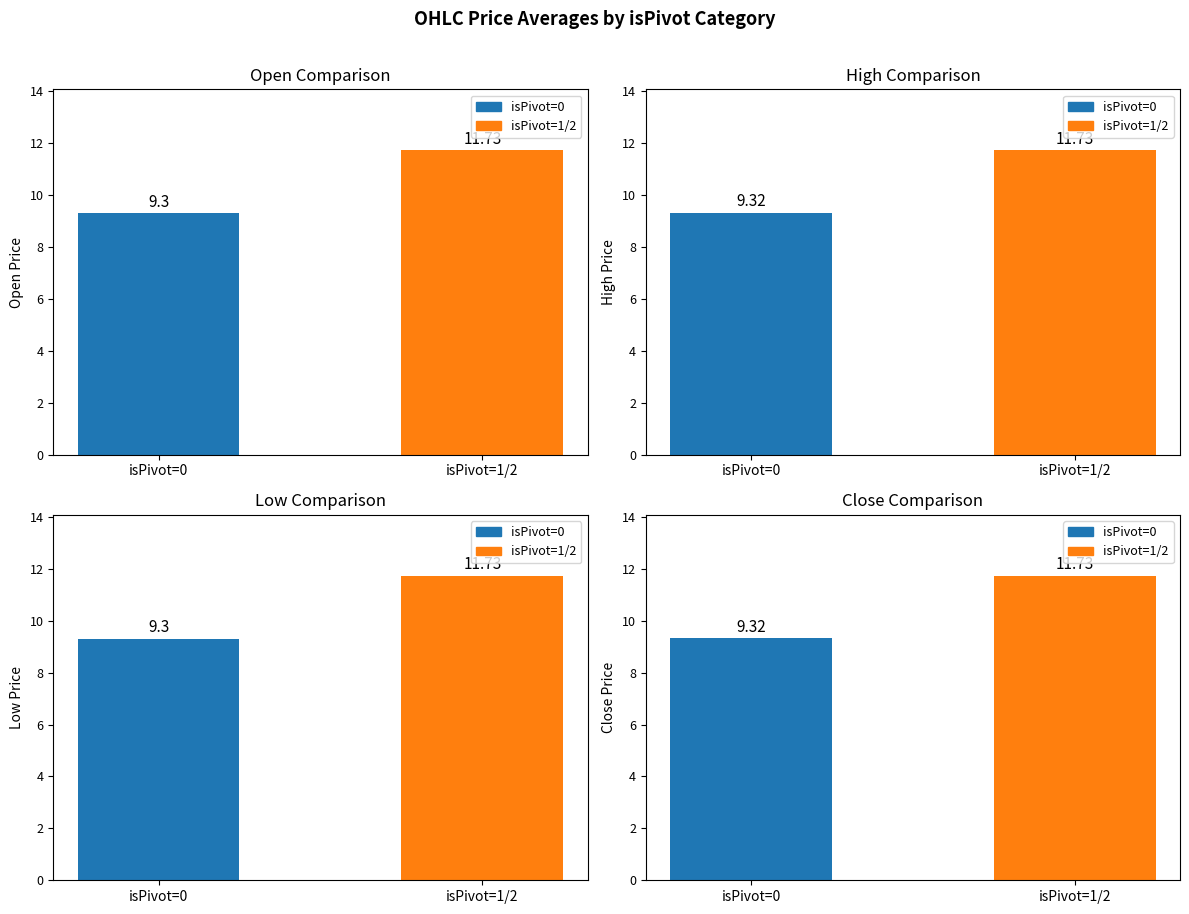

What is the difference between the maximum and minimum values in the Close series?

2.4